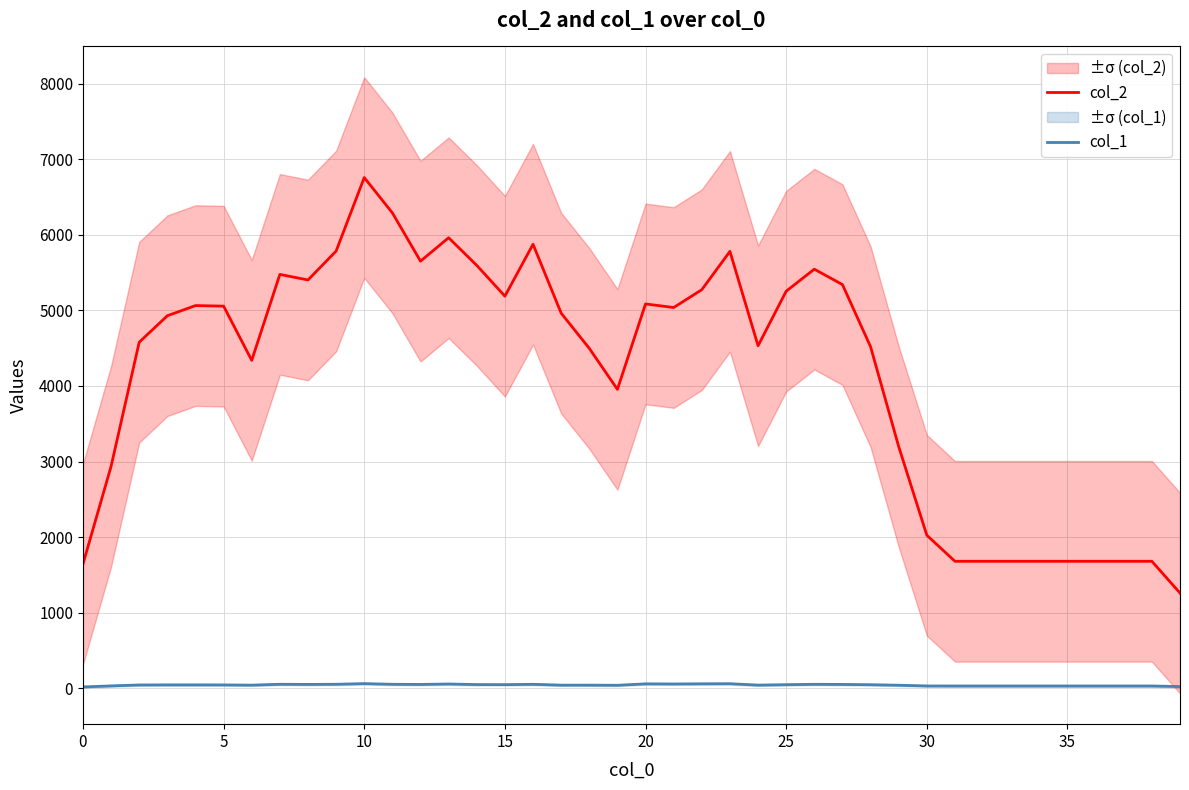

Which category has the lowest value in the col_2 series?

39